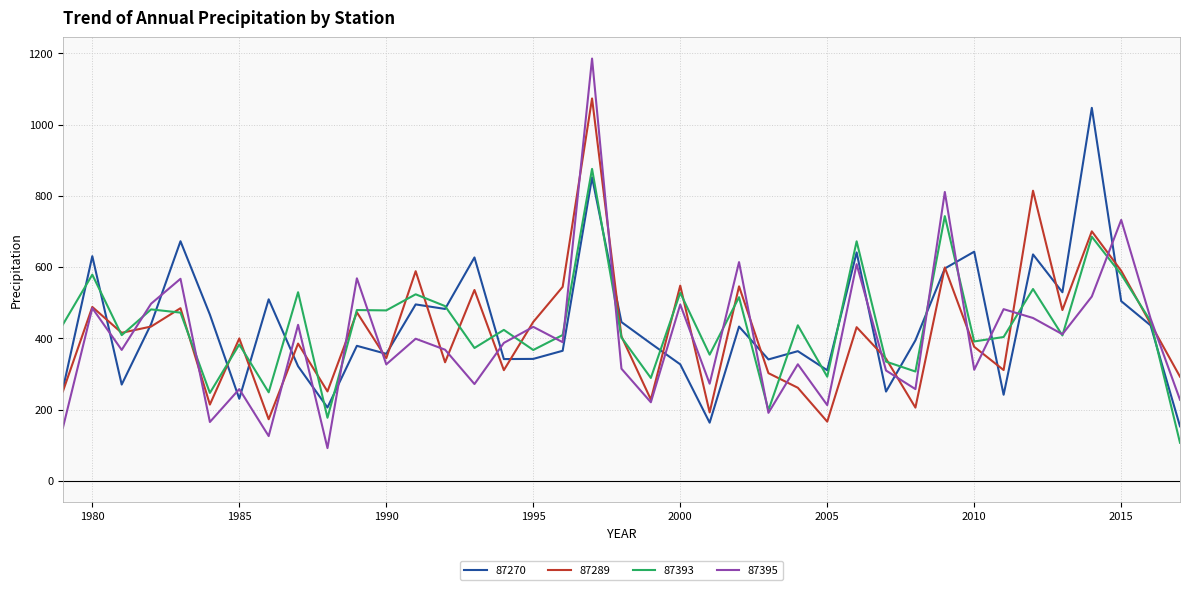

Which series has the largest range (max minus min)?

87395